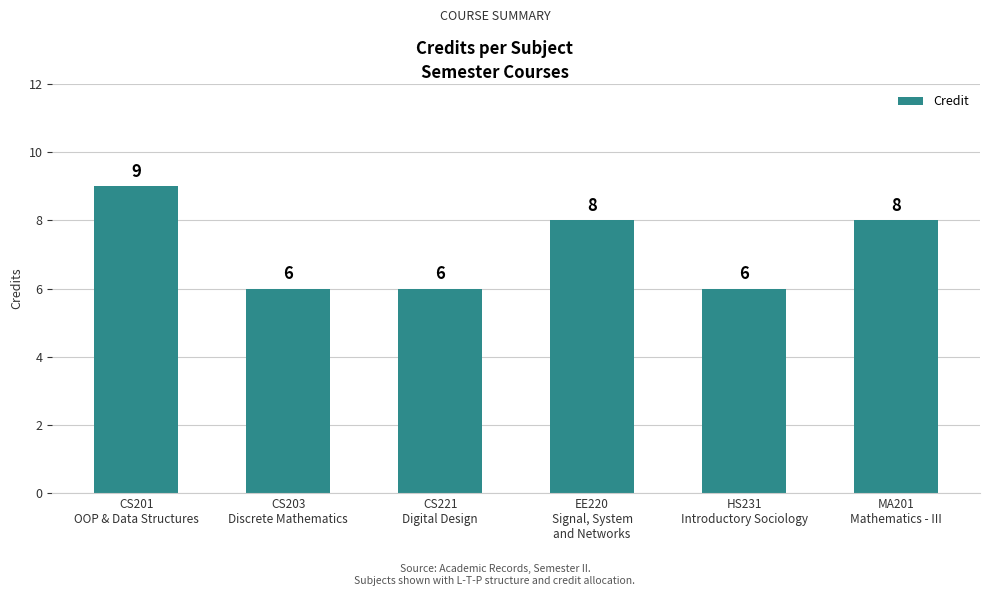

How many distinct data groups are displayed?

1